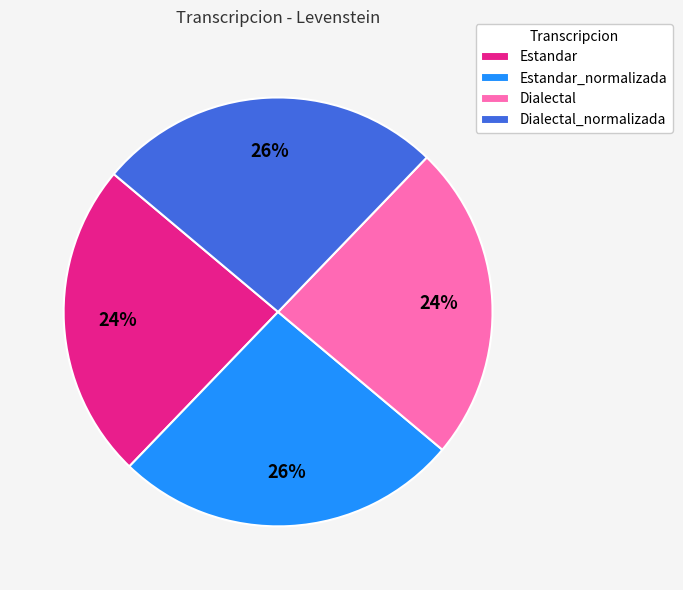

Combined, do Estandar and Dialectal account for over 50%?

No